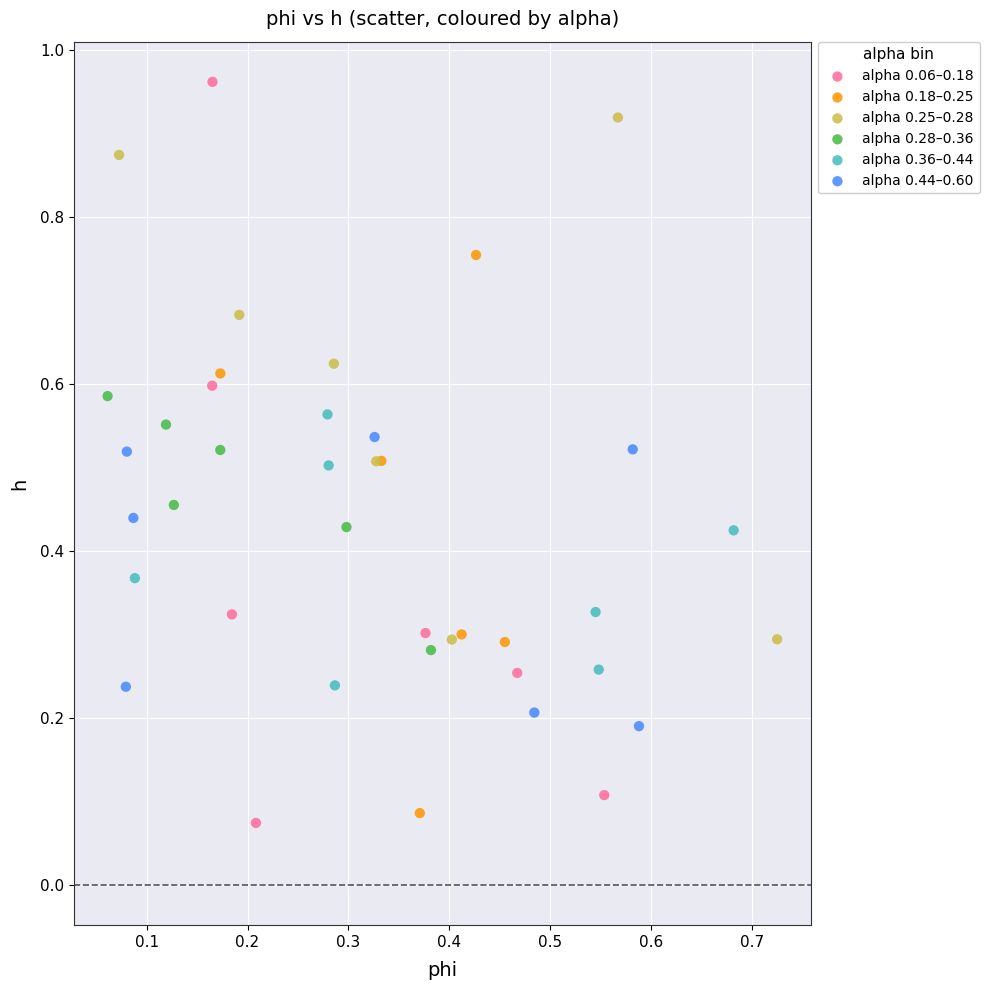

What are all the series names shown in the legend?

alpha 0.06–0.18, alpha 0.18–0.25, alpha 0.25–0.28, alpha 0.28–0.36, alpha 0.36–0.44, alpha 0.44–0.60